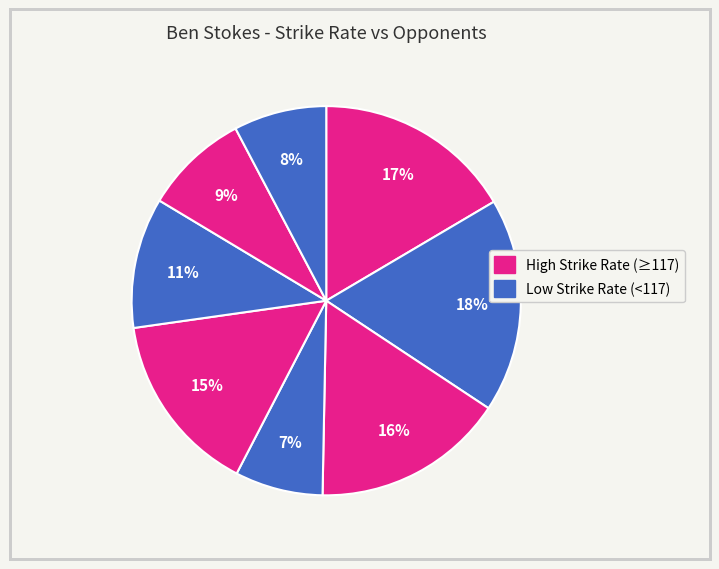

Count the number of slices in the pie.

8